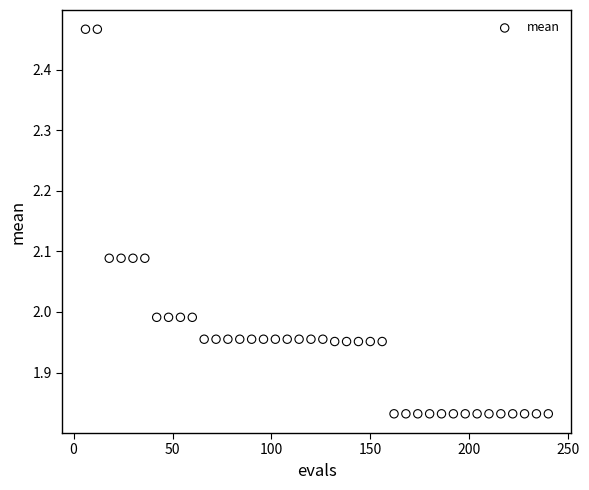

What is the range of X values (max minus min)?

234.0